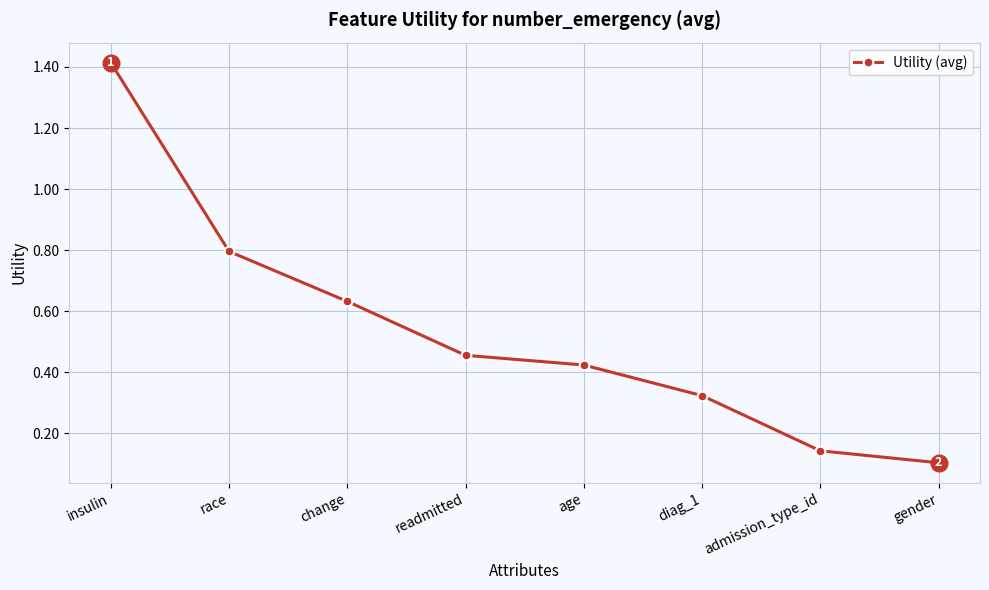

What position from the right is gender?

1